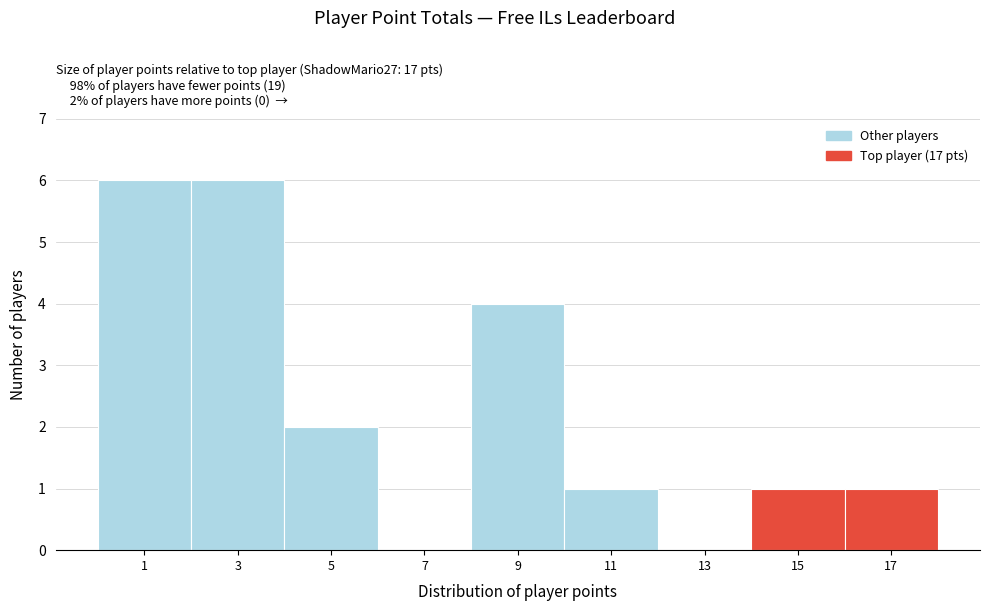

Reading left to right, list all the values displayed in this chart.

1=6	3=6	5=2	7=0	9=4	11=1	13=0	15=1	17=1